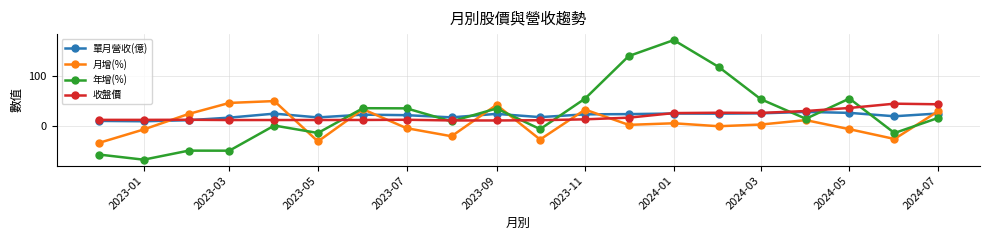

Is it true that 年增(%) equals -15.8 at 2023-03?

False